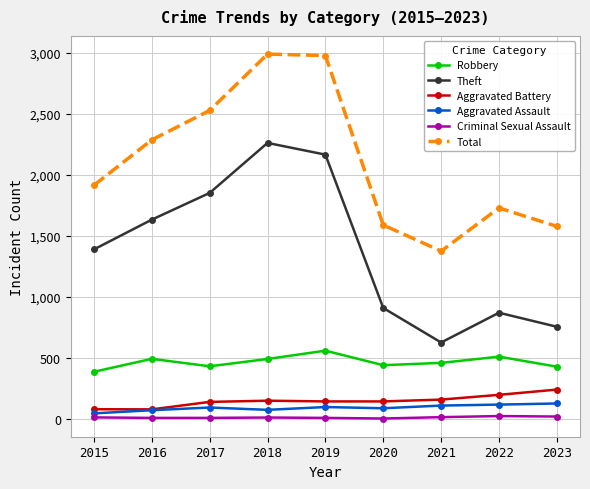

What is the minimum value for Robbery?

386